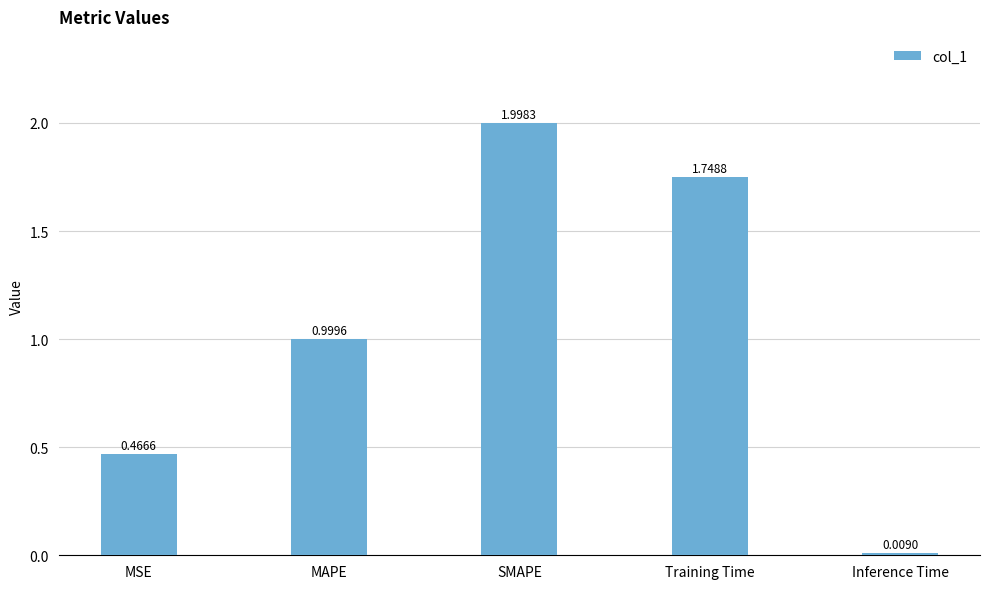

Rank the categories by value from highest to lowest.

SMAPE, Training Time, MAPE, MSE, Inference Time